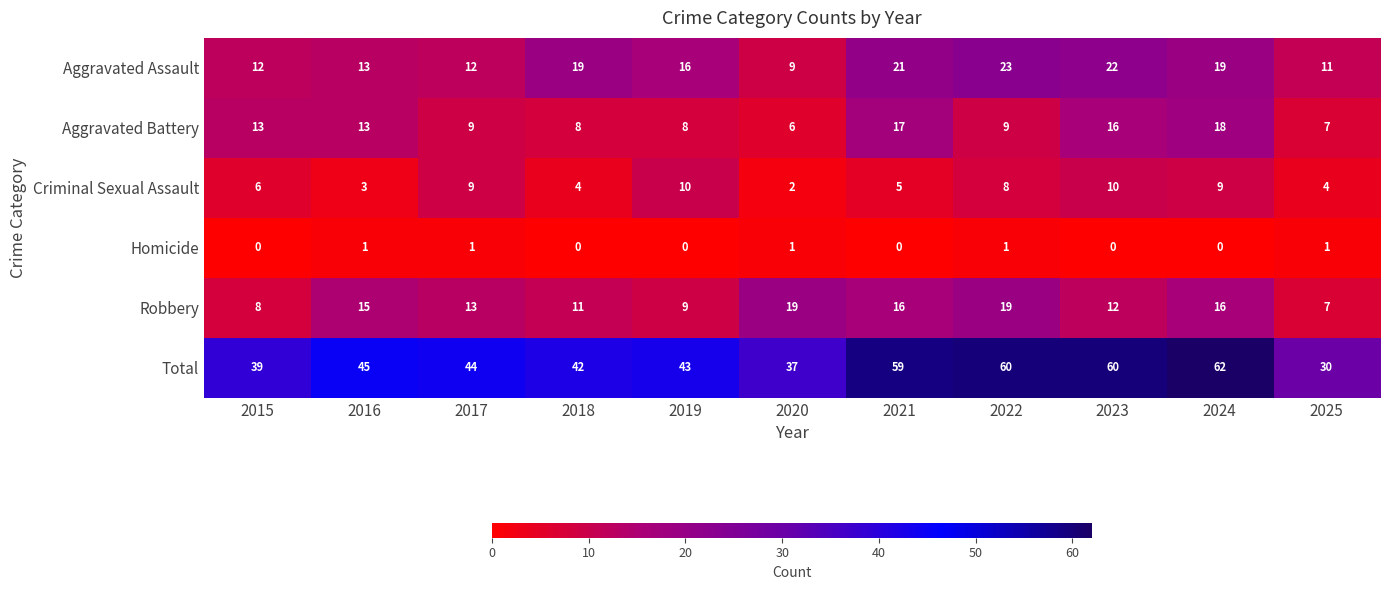

What is the total value across all series at 2017?

88